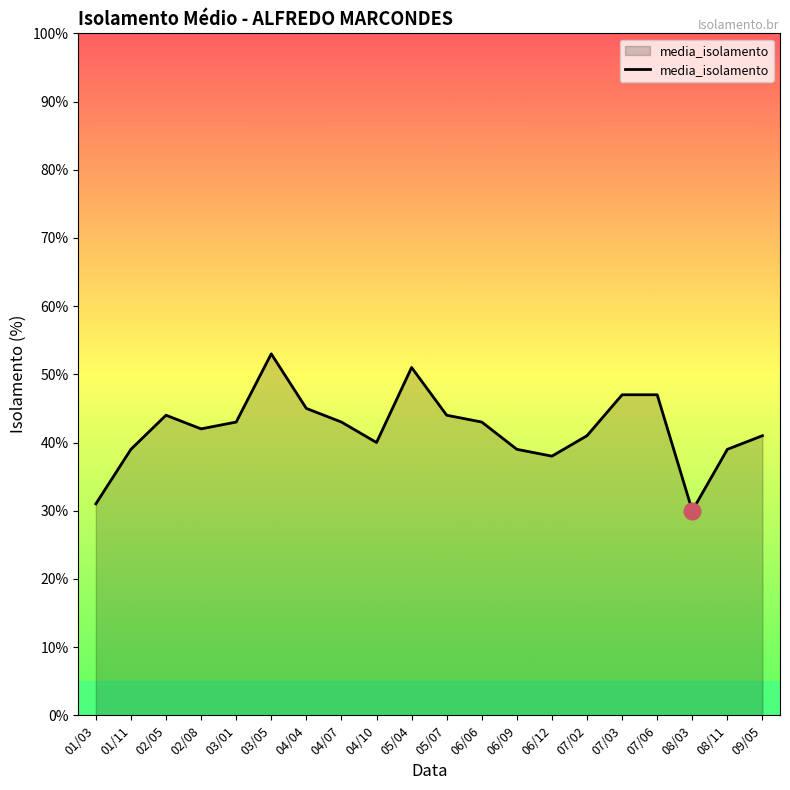

Reading right to left, list all the values displayed in this chart.

41	39	30	47	47	41	38	39	43	44	51	40	43	45	53	43	42	44	39	31